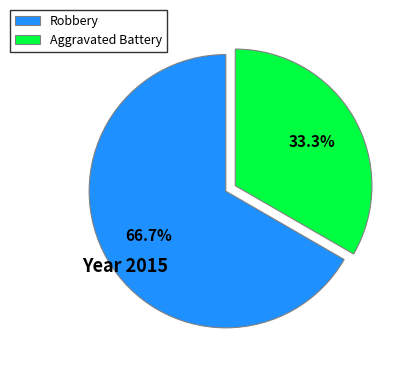

To the nearest percent, what is the difference between the Robbery and Aggravated Battery slice percentages?

33%